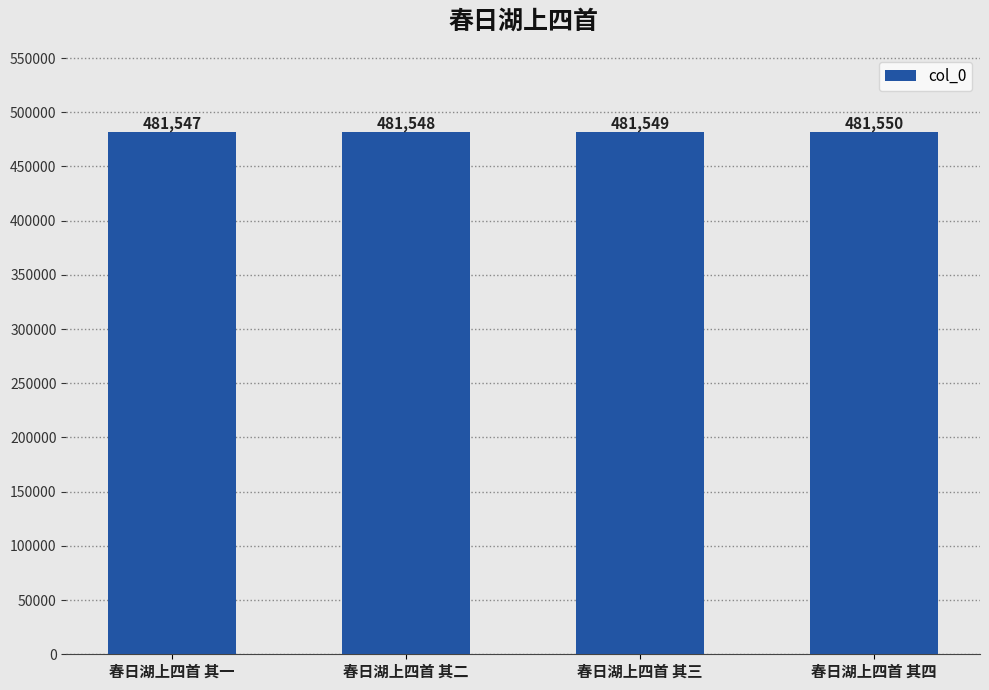

Reading left to right, list all the values displayed in this chart.

481547	481548	481549	481550